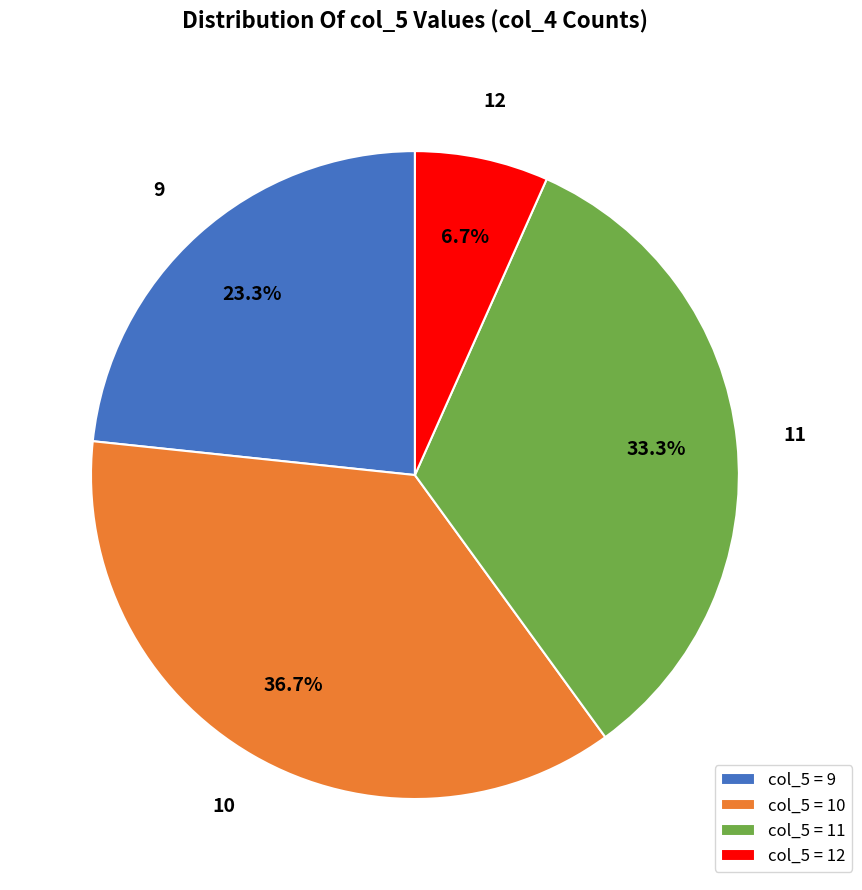

How many segments does this pie chart have?

4